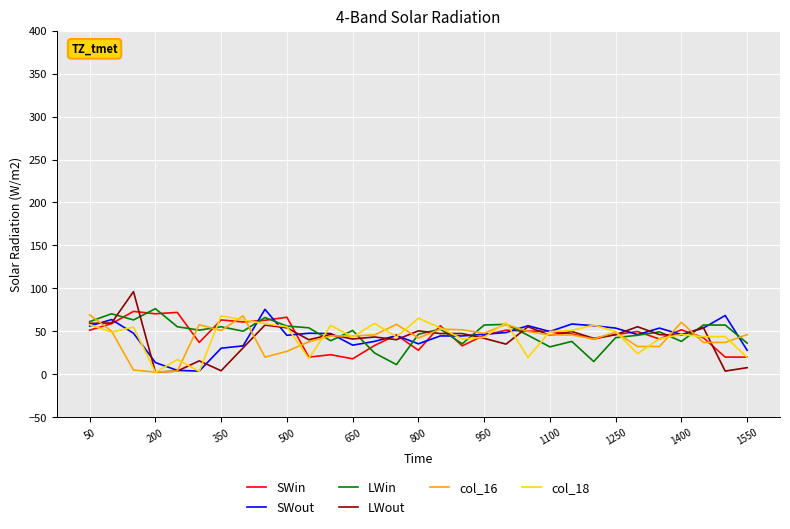

What is the highest value of the SWin series?

73.1